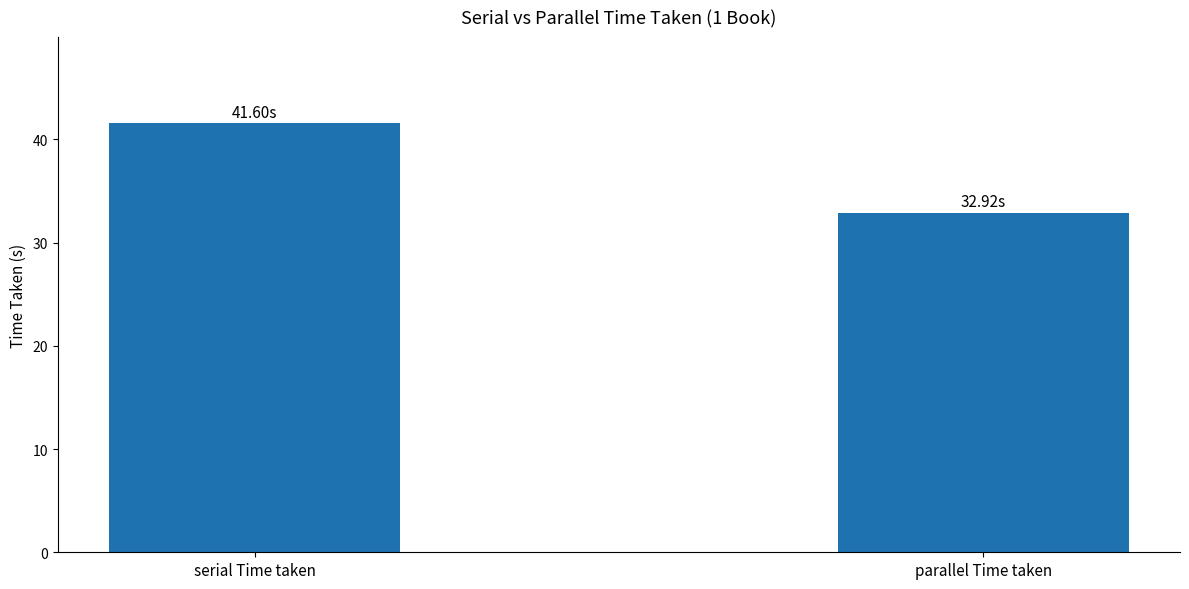

At which category does the chart reach its peak across all series?

serial Time taken